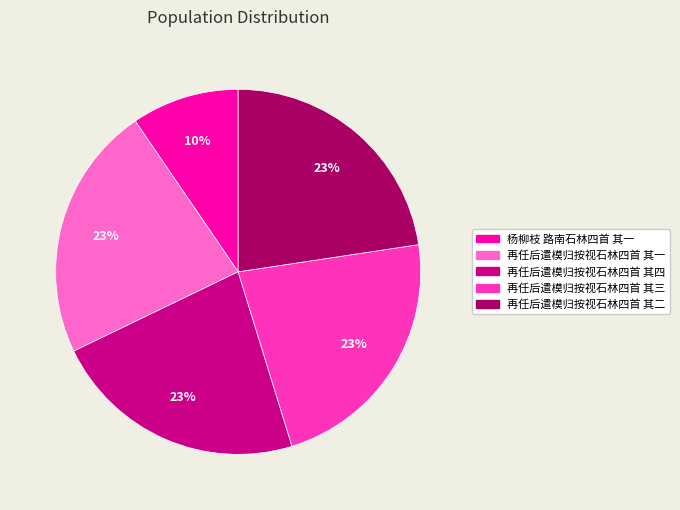

Do 杨柳枝 路南石林四首 其一 and 再任后遣模归按视石林四首 其三 together represent more than half of the pie?

No